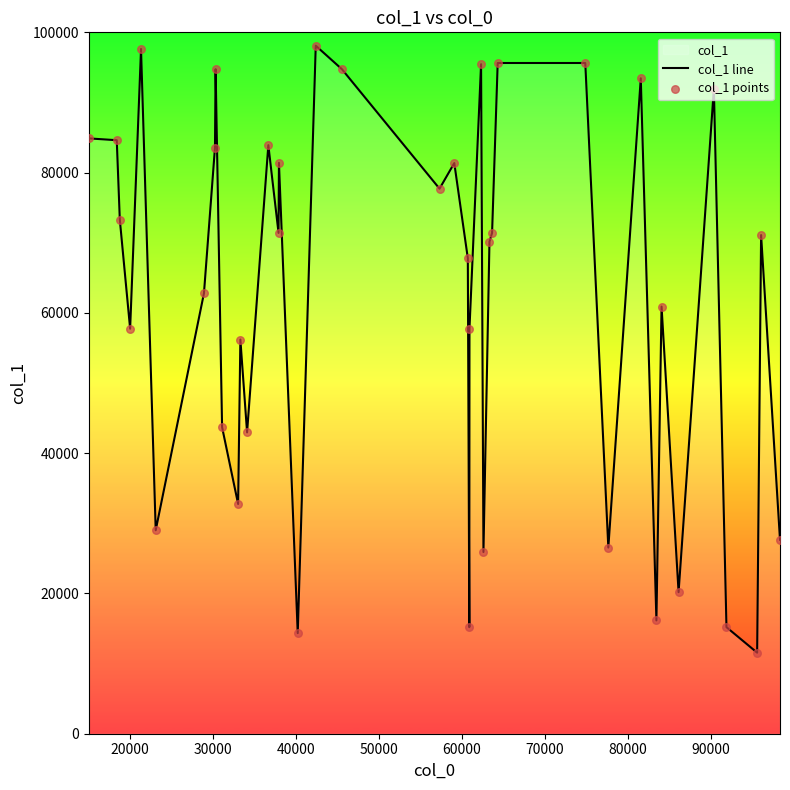

Which series has the largest Y range (max minus min)?

col_1 line